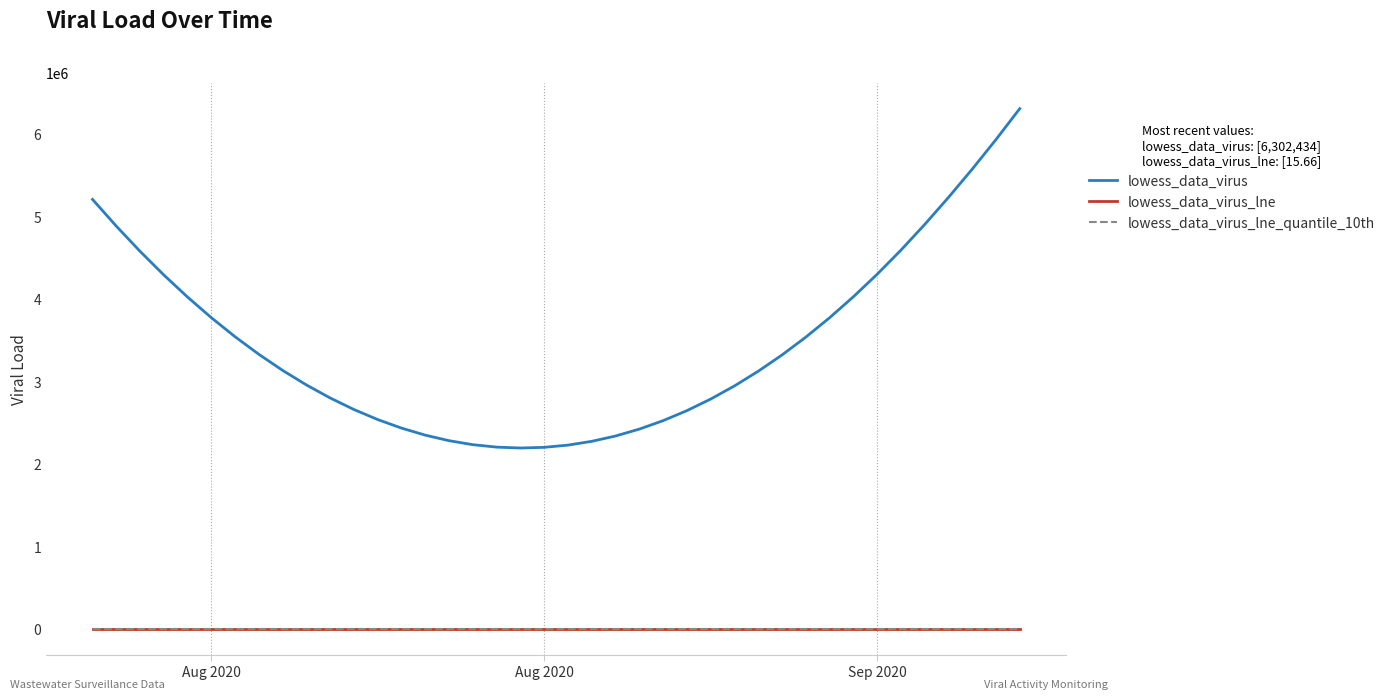

True or false: lowess_data_virus and lowess_data_virus_lne intersect in this chart.

False